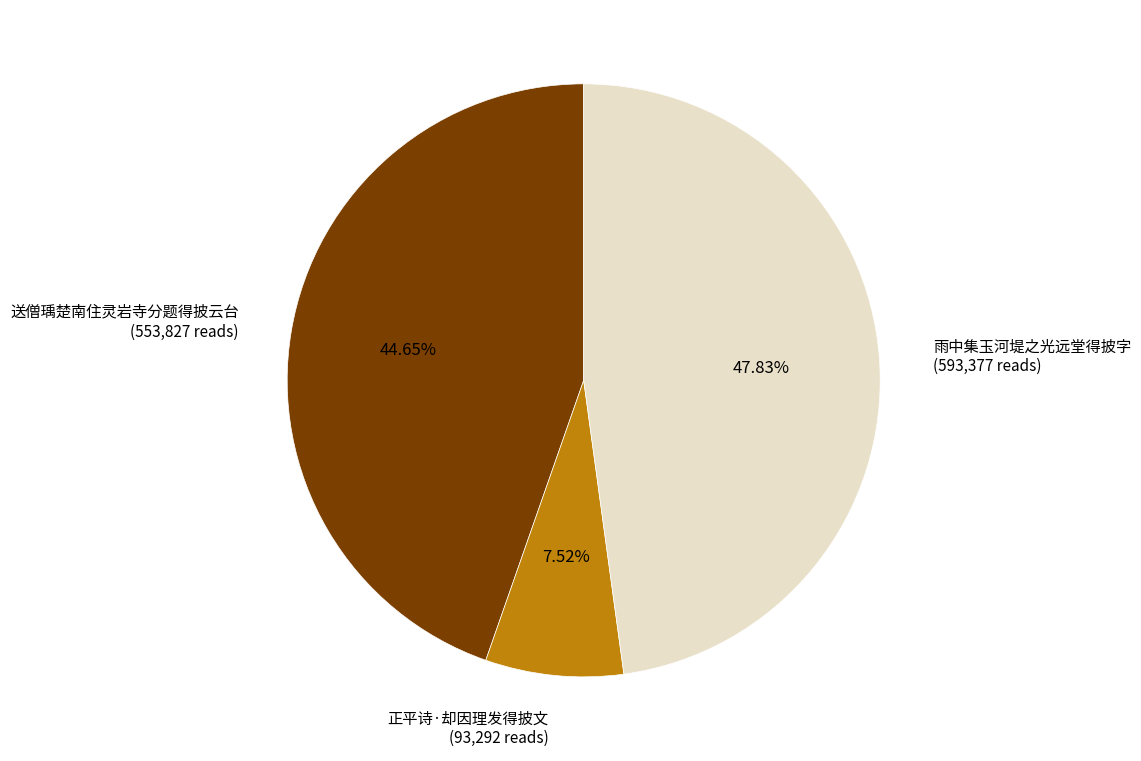

Which category has the smallest portion of the pie?

正平诗·却因理发得披文